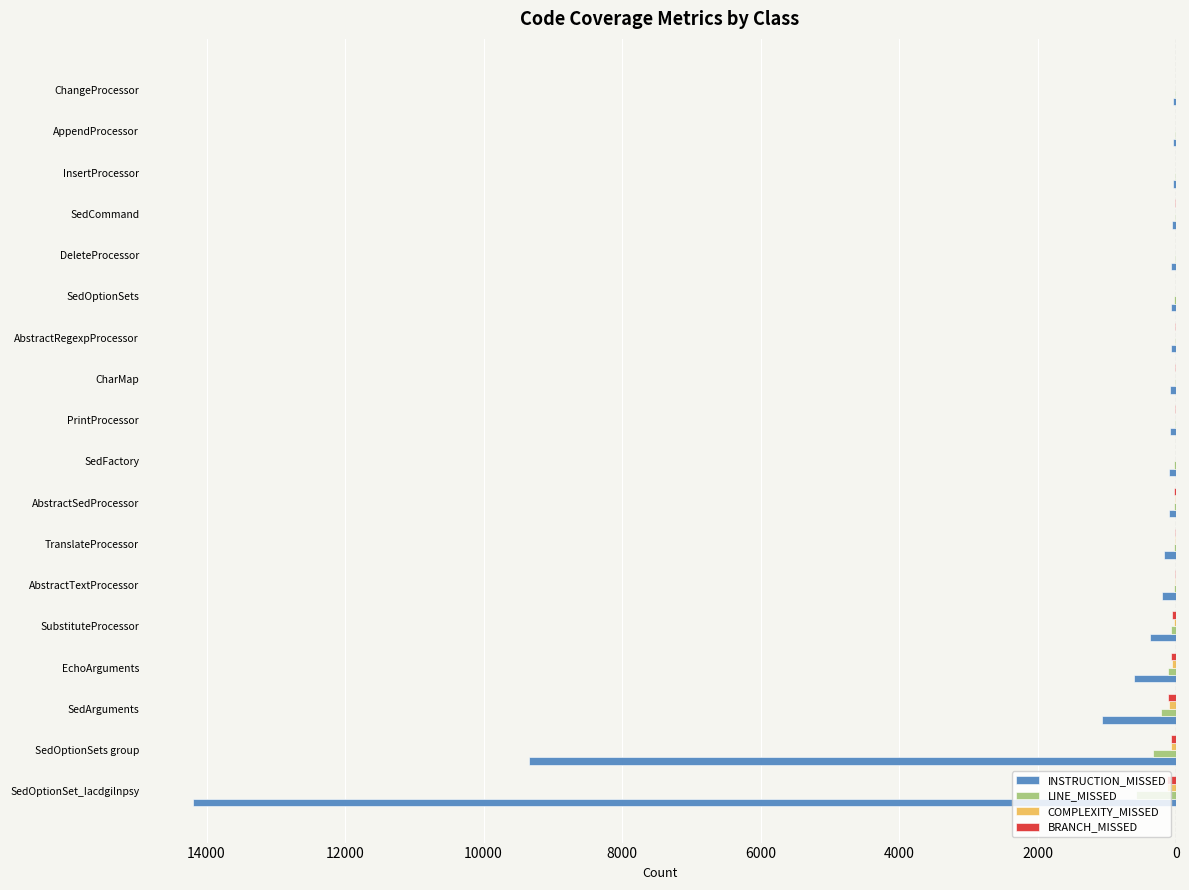

How many data points in LINE_MISSED are above -24?

8